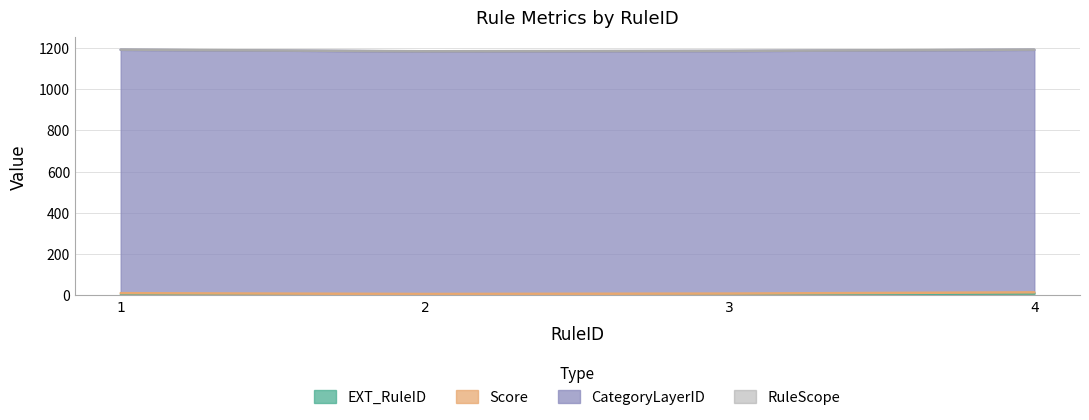

Reading right to left, what are all the values shown in this chart?

EXT_RuleID: 10	4	2	1
Score: 5	5	5	10
CategoryLayerID: 1175	1175	1175	1179
RuleScope: 1	1	1	1